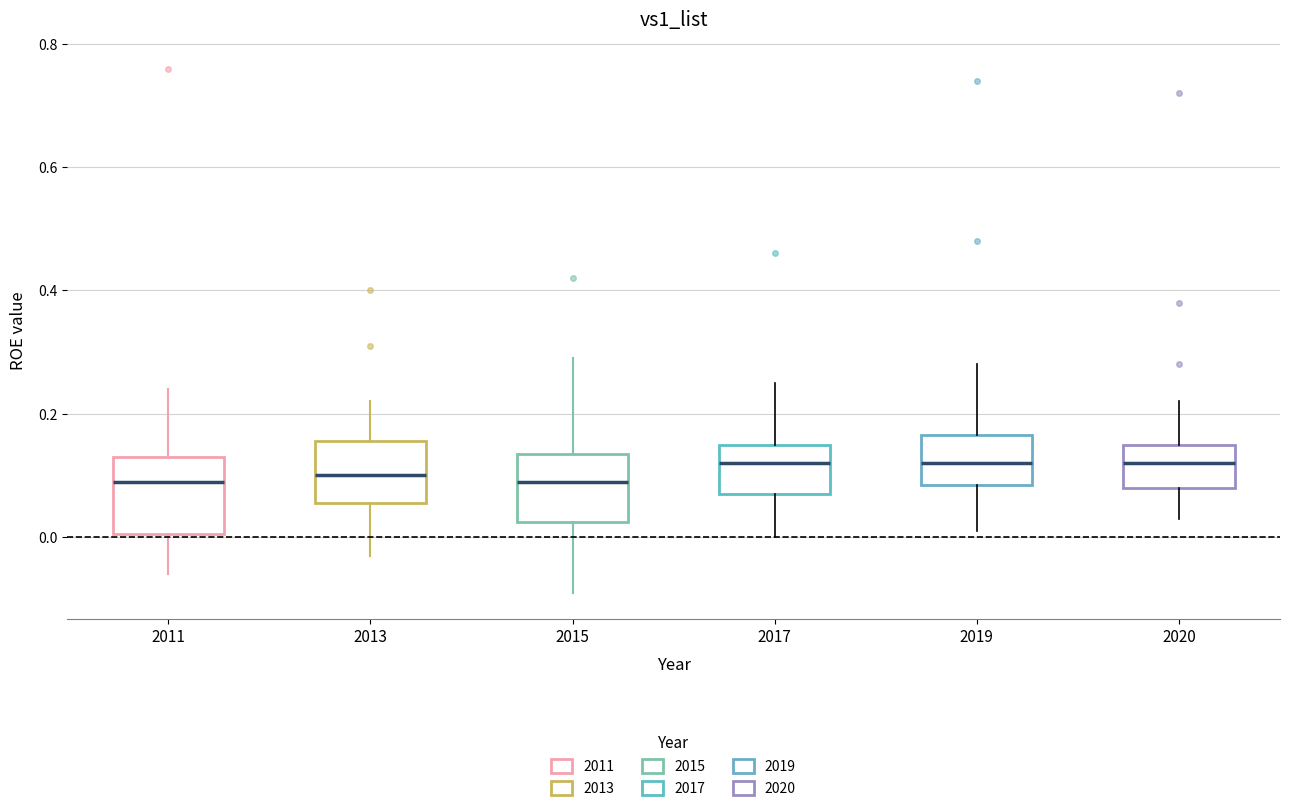

Reading left to right, read every box against the y-axis: the position of its median line, the range the box covers, and the ends of its whiskers. The values are not printed on the chart, so give them approximately, as read against the axis.

2011: median 0.10, box 0.00 to 0.14, whiskers -0.06 to 0.24
2013: median 0.10, box 0.06 to 0.16, whiskers -0.02 to 0.22
2015: median 0.10, box 0.02 to 0.14, whiskers -0.08 to 0.30
2017: median 0.12, box 0.08 to 0.16, whiskers 0.00 to 0.26
2019: median 0.12, box 0.08 to 0.16, whiskers 0.02 to 0.28
2020: median 0.12, box 0.08 to 0.16, whiskers 0.04 to 0.22